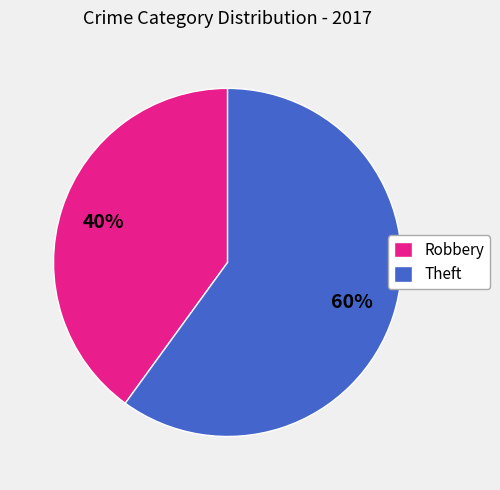

The Robbery slice represents 48% of the pie. True or false?

False